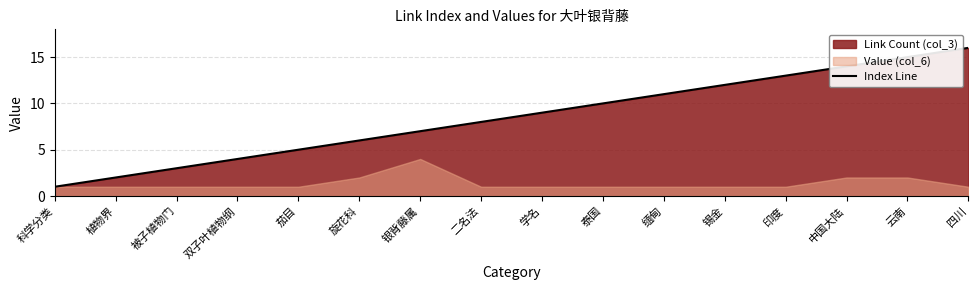

What is the maximum value shown in the chart?

16